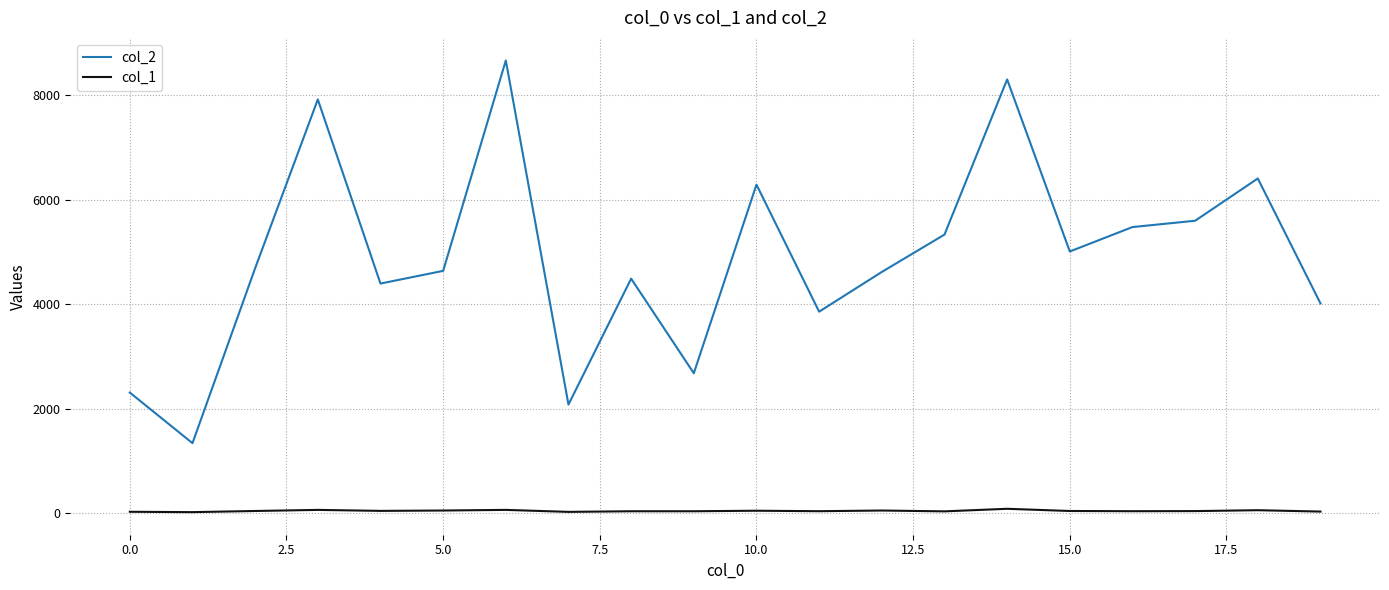

True or false: col_2 and col_1 intersect in this chart.

False